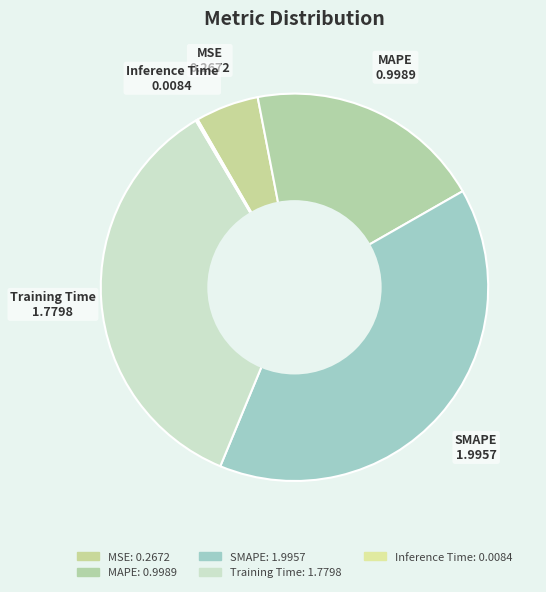

Which category has the smallest portion of the pie?

Inference Time